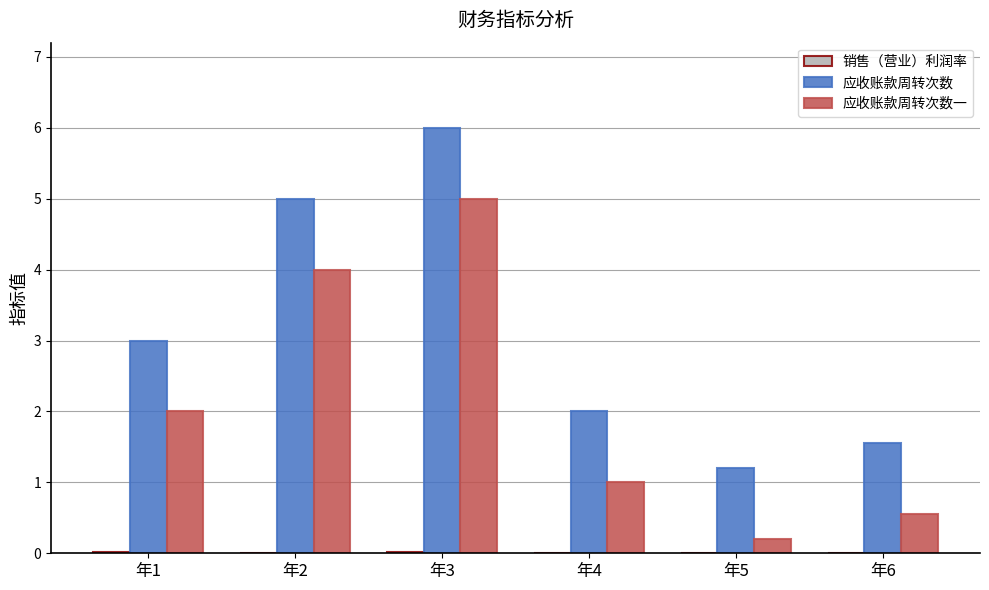

At which category is the sum across all series the highest?

年3